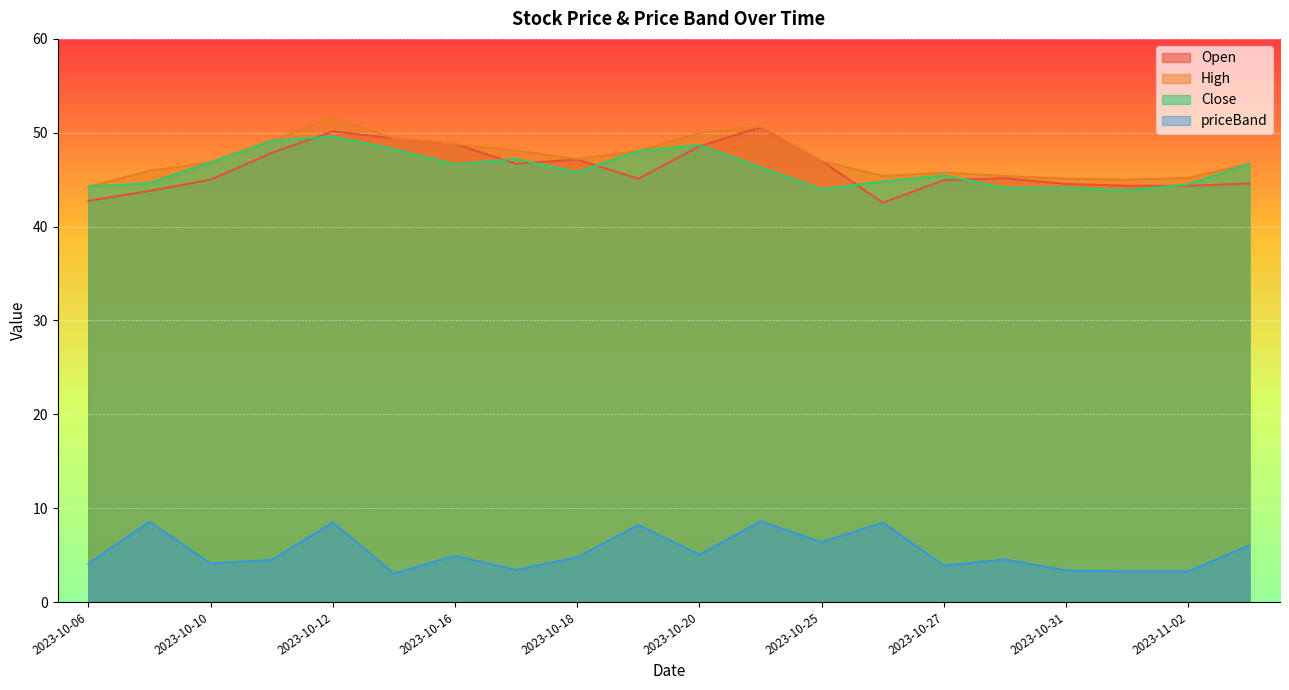

What is the minimum value for priceBand?

3.0